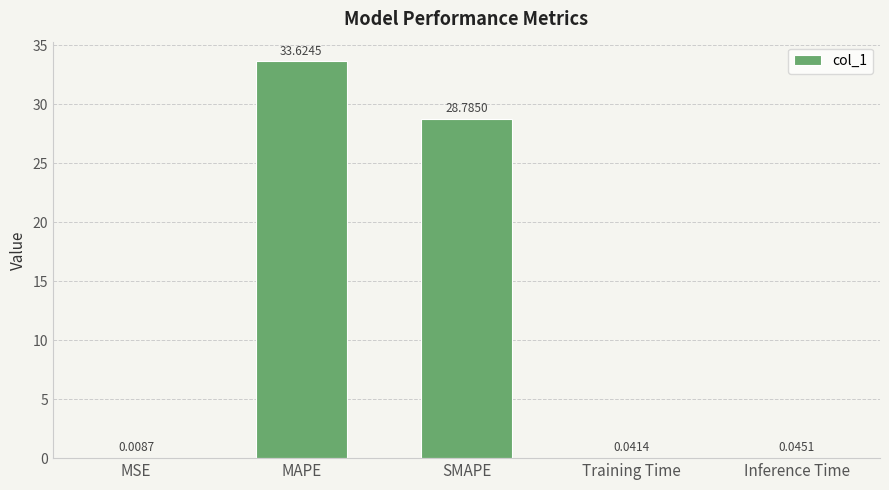

Which label corresponds to the largest value in the chart?

MAPE